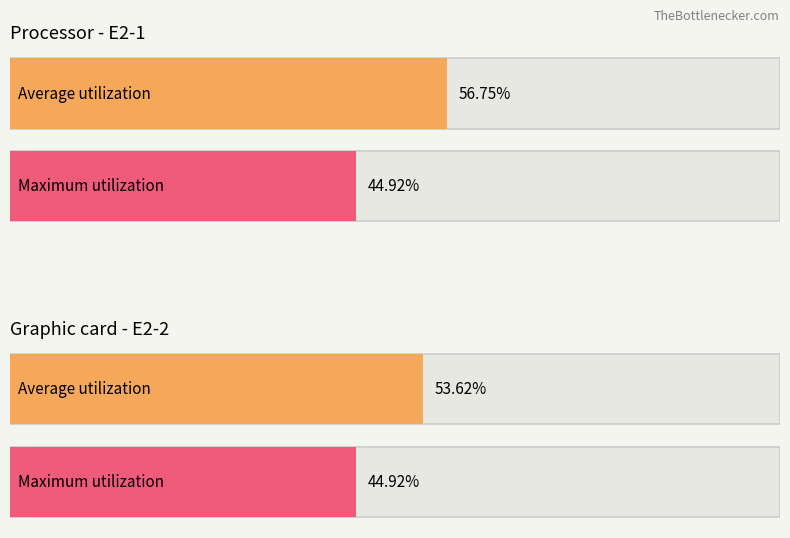

Does the chart contain any negative values?

No